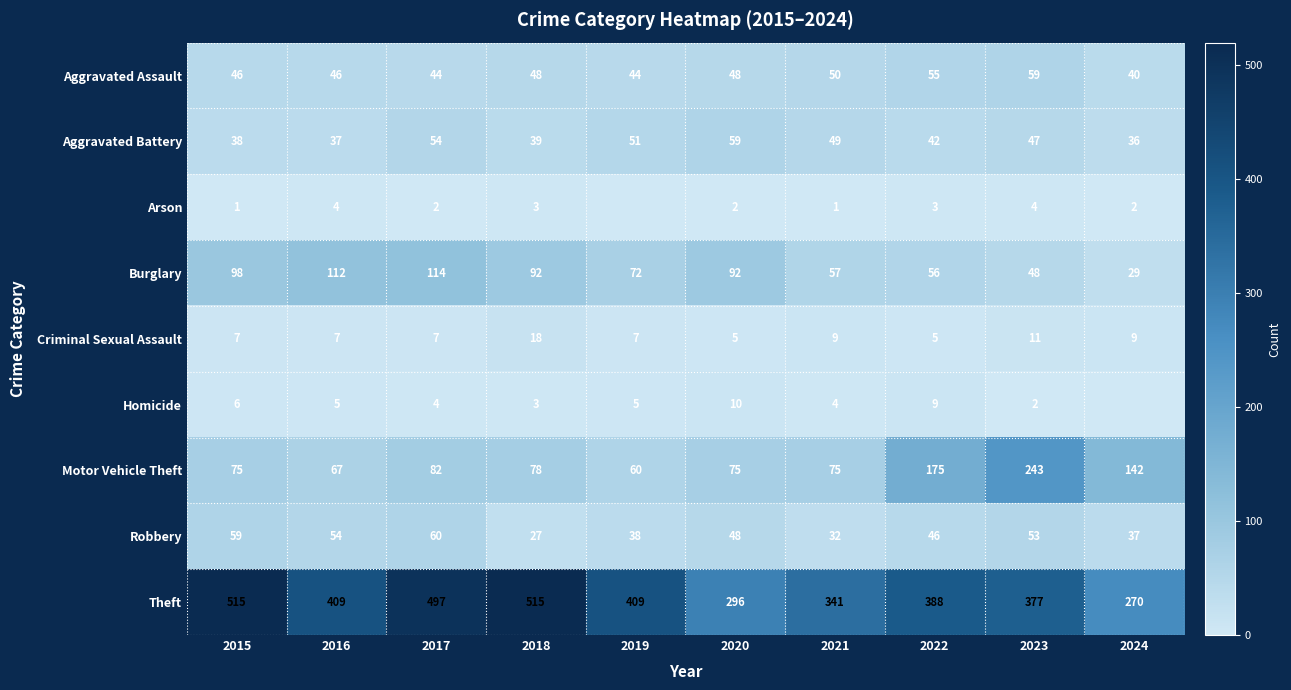

At which label is Motor Vehicle Theft closest to 151?

2024